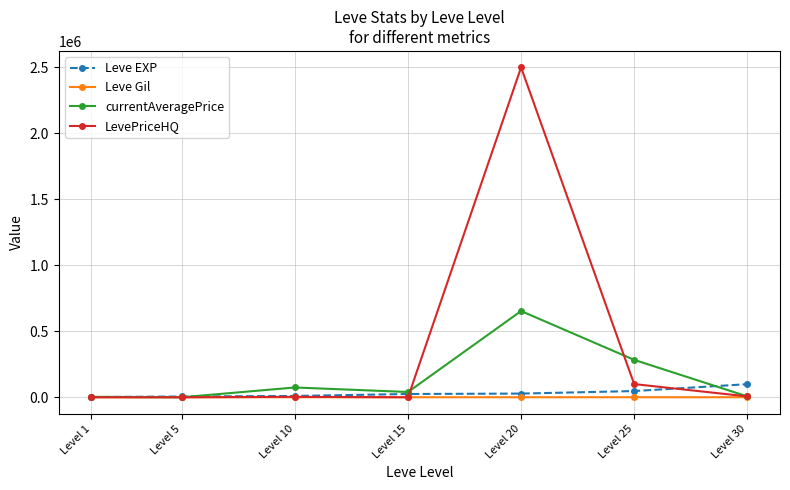

What is the maximum value for Leve EXP?

99220